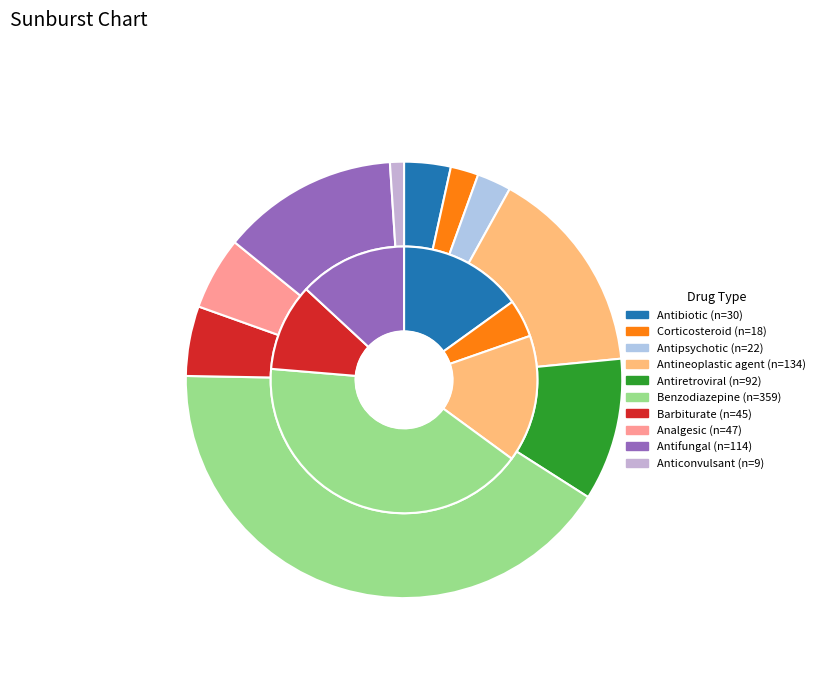

What percentage is NOT represented by Antifungal?

86.9%